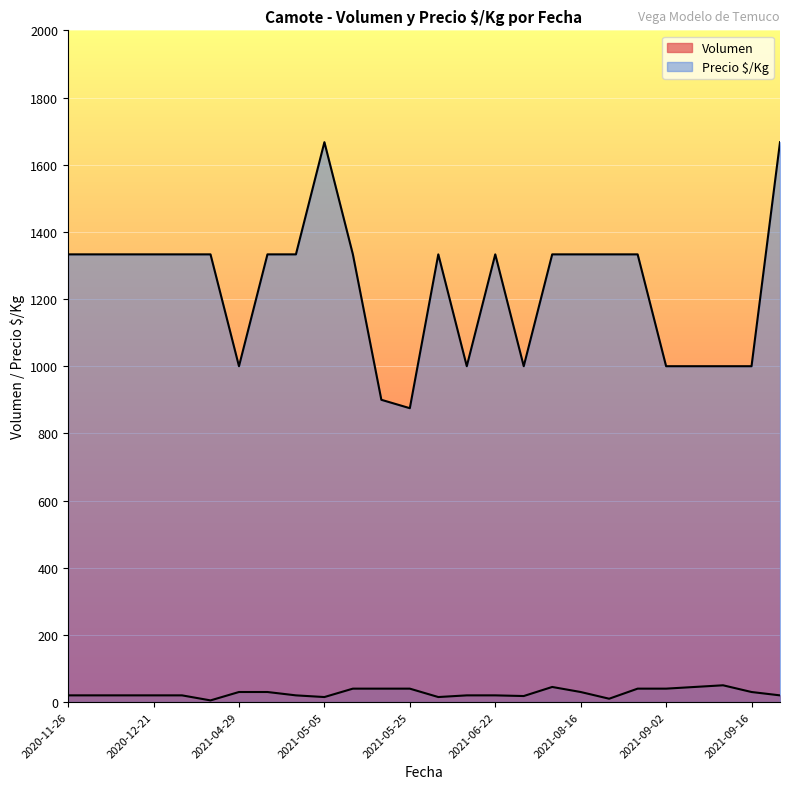

Rank the series by their average value, from highest to lowest.

Precio $/Kg, Volumen